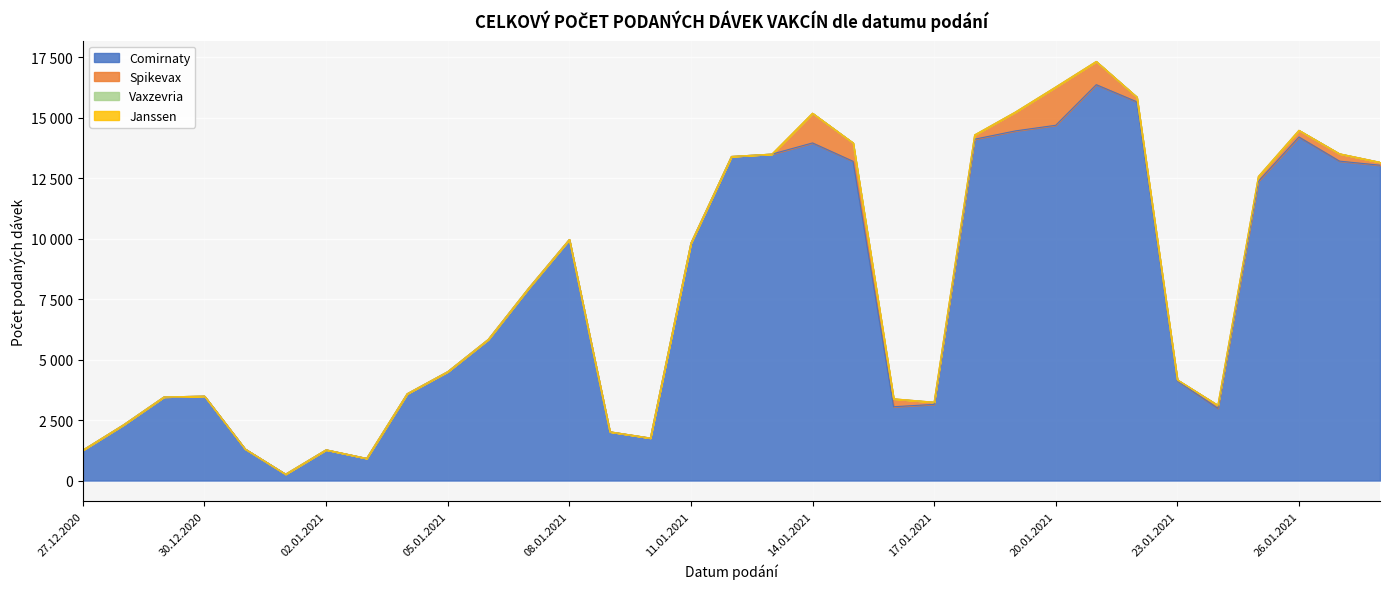

What is the highest value of the Comirnaty series?

16363